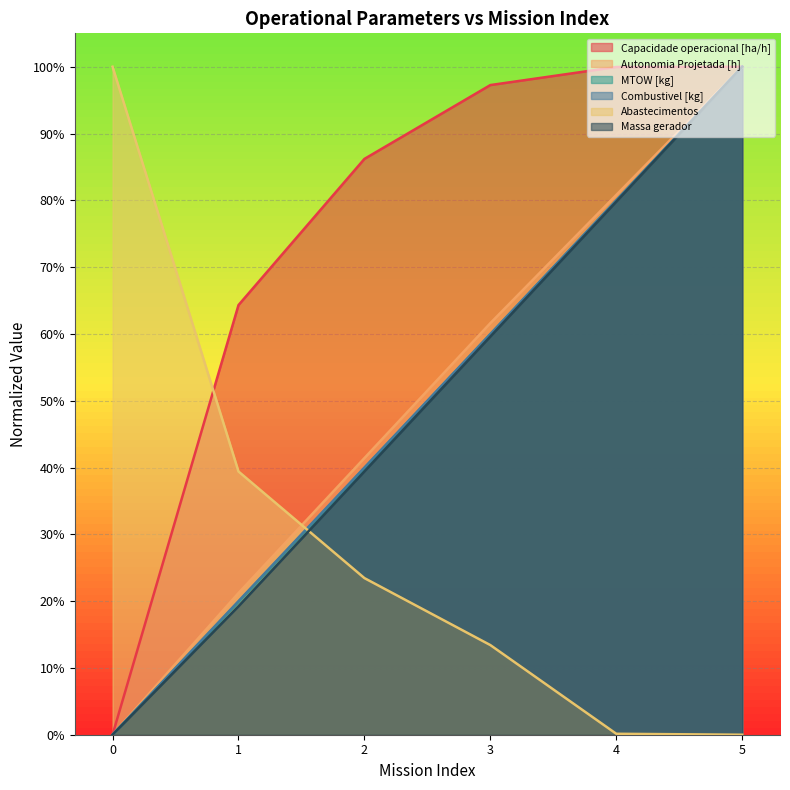

Count the number of categories in the chart.

6